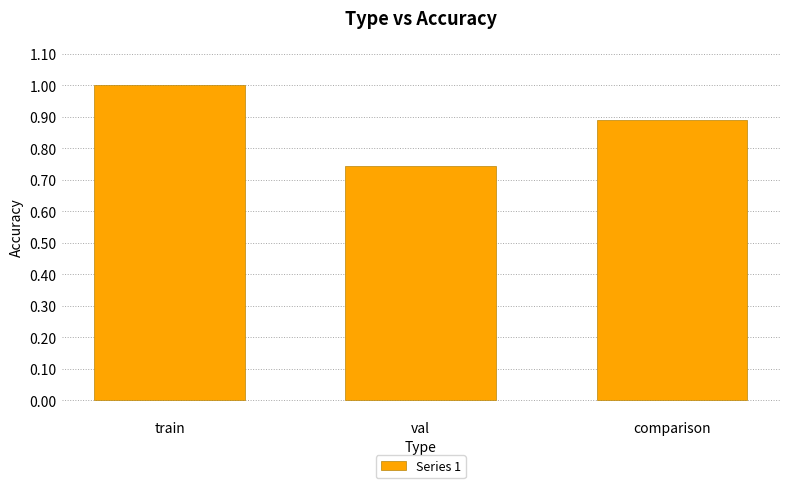

Which has a higher value, train or comparison?

train